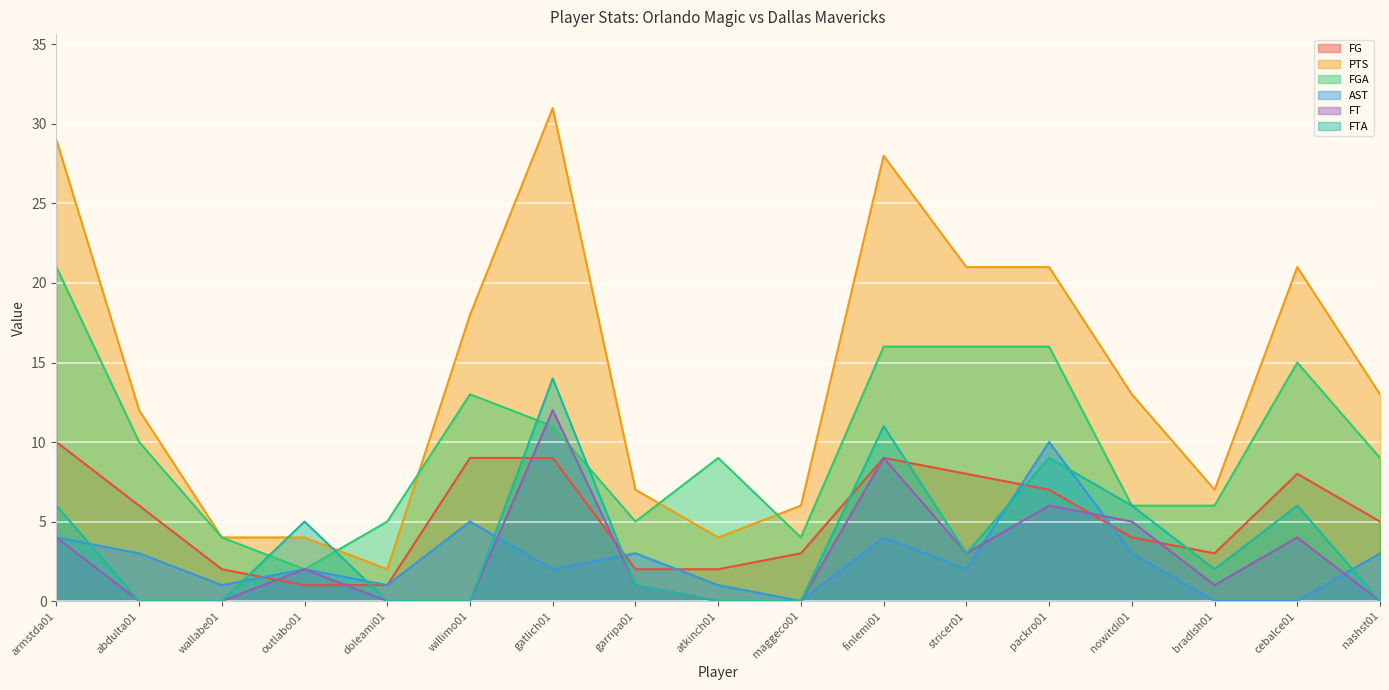

List the labels in order of FGA value, smallest first.

outlabo01, wallabe01, maggeco01, doleami01, garripa01, nowitdi01, bradlsh01, atkinch01, nashst01, abdulta01, gatlich01, willimo01, cebalce01, finlemi01, stricer01, packro01, armstda01